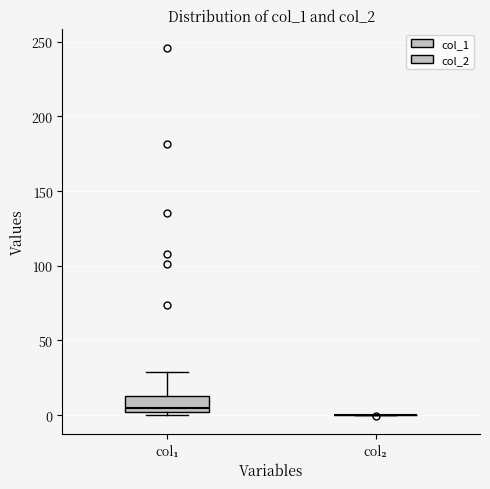

Reading left to right, transcribe this box plot: for each box, give where its median line is, the range the box spans, and where its two whiskers end, as read against the y-axis. The values are not printed on the chart, so give them approximately, as read against the axis.

col₁: median 5, box 0 to 15, whiskers 0 (just below the box's lower edge) to 30
col₂: box collapsed to a line at 0, whiskers 0 to 0